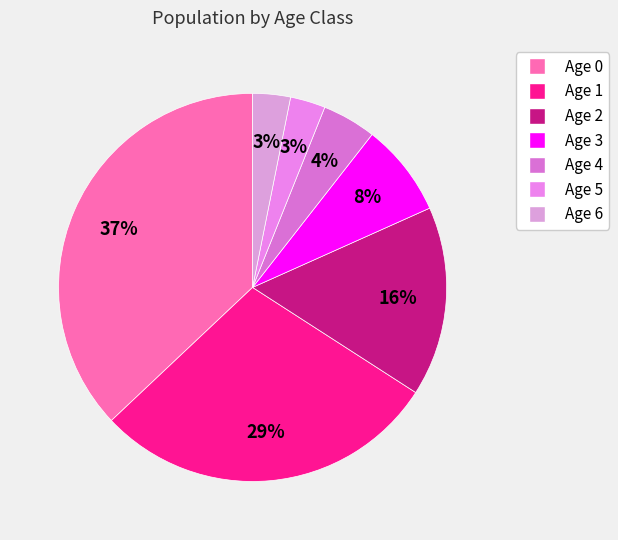

What percentage is the Age 3 slice, to the nearest percent?

8%